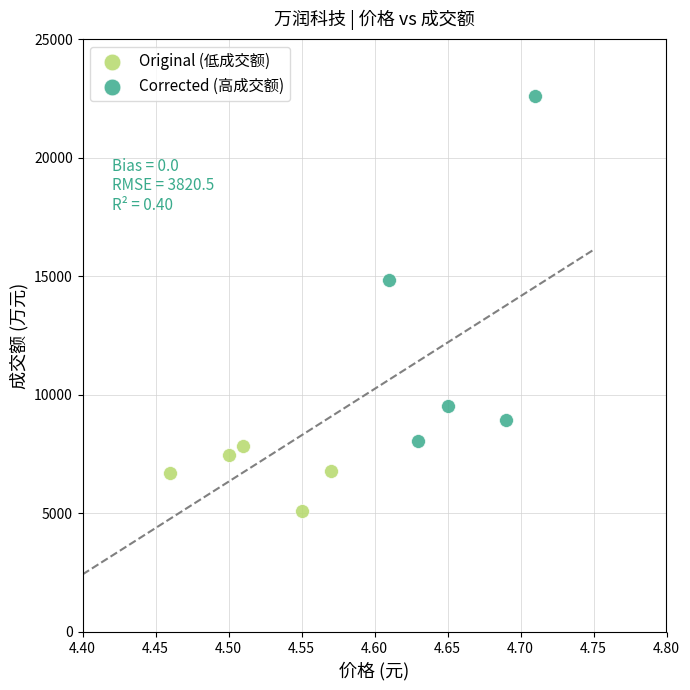

Which series contains the highest Y value?

Corrected (高成交额)